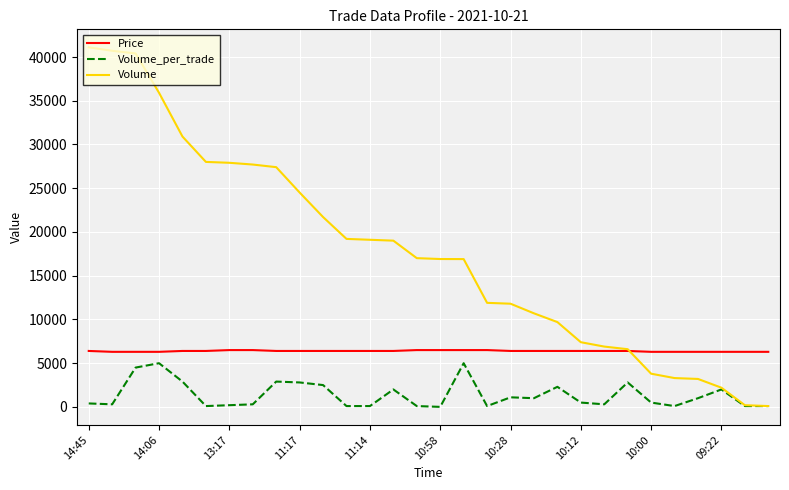

Which series has the largest total across all categories?

Volume